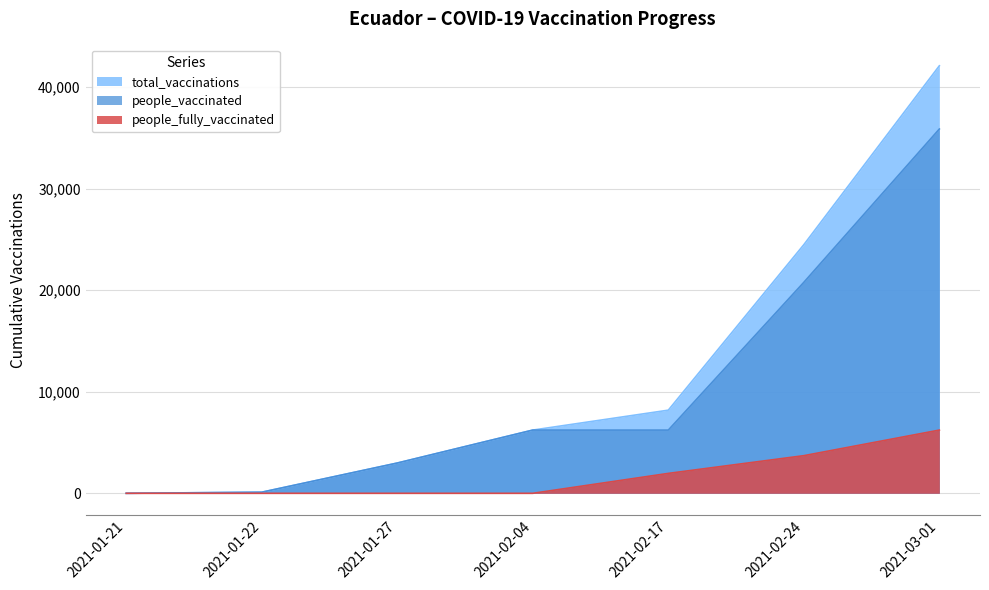

True or false: total_vaccinations and people_fully_vaccinated cross at least once.

False